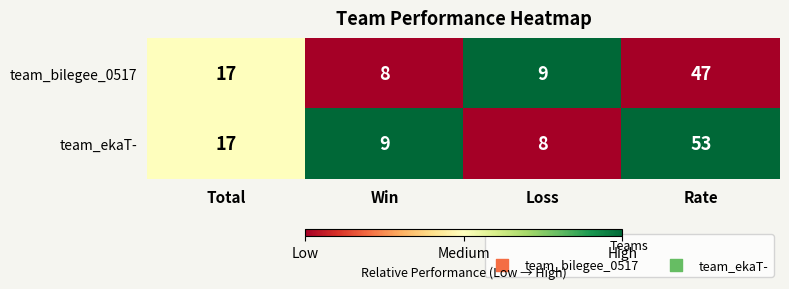

Which series has the widest spread of values?

team_ekaT-